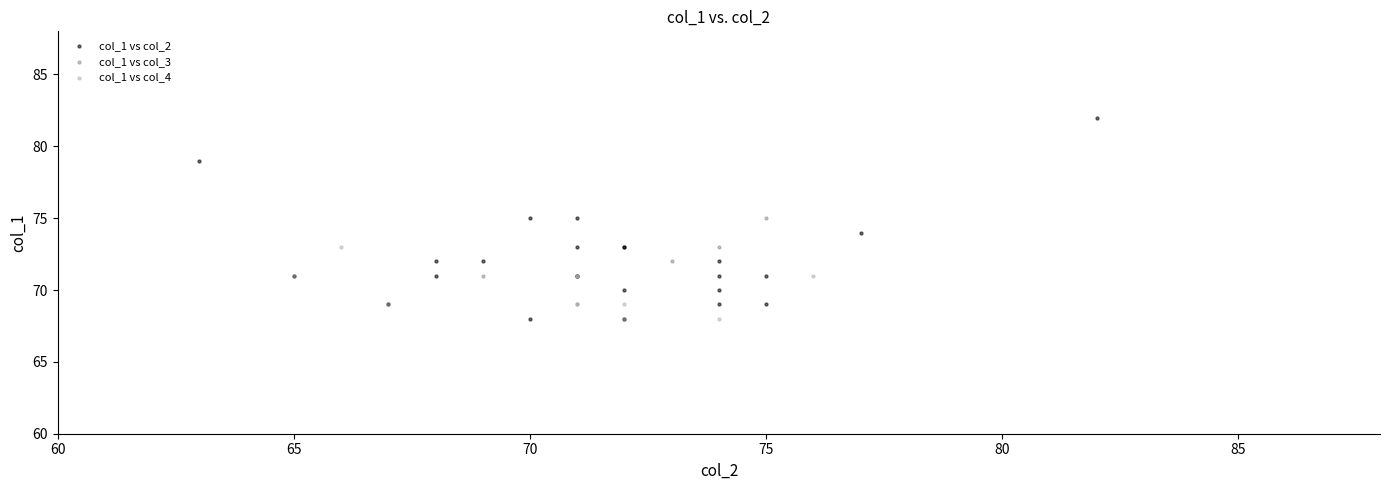

Which series reaches the maximum Y coordinate?

col_1 vs col_2